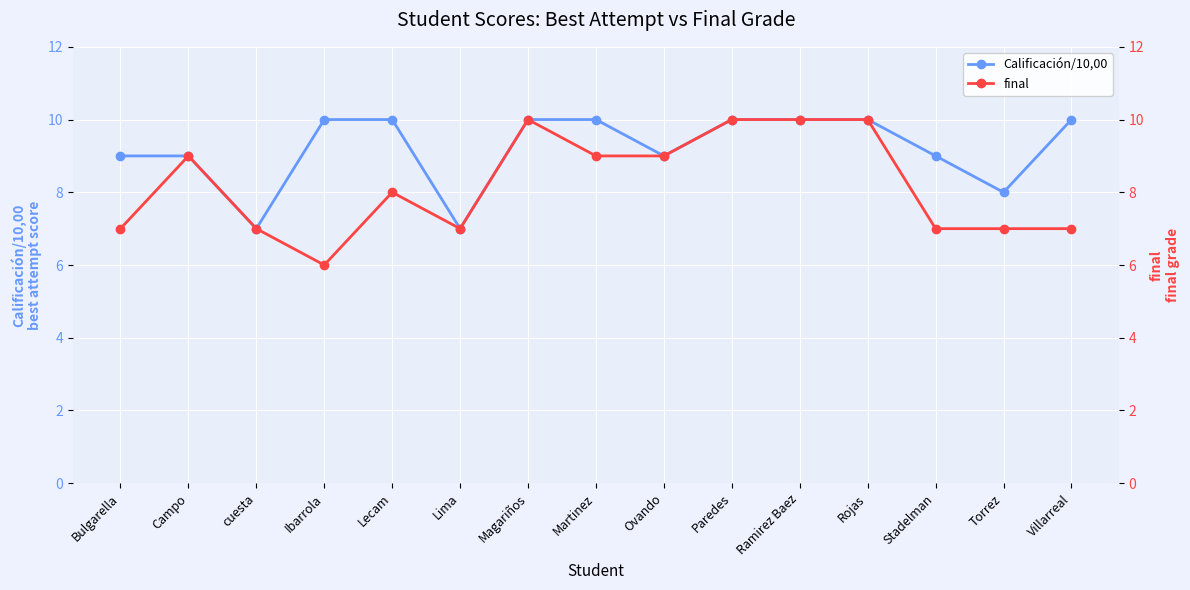

How many values in the final series exceed 8?

7